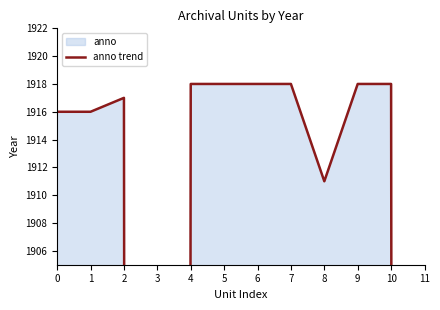

At which label is the value closest to 959?

8